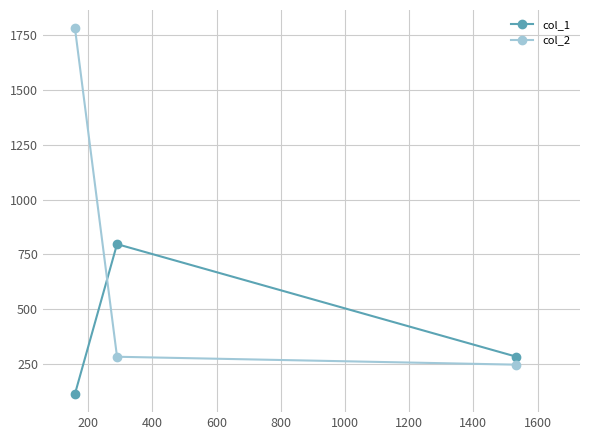

List the series in order of their overall mean, lowest first.

col_1, col_2